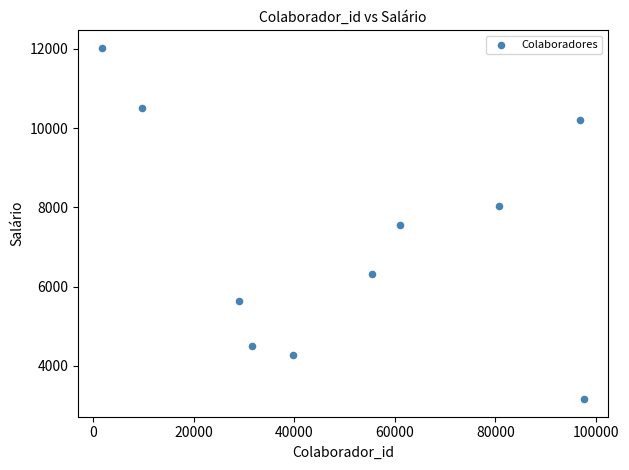

What is the average Y value?

7221.3